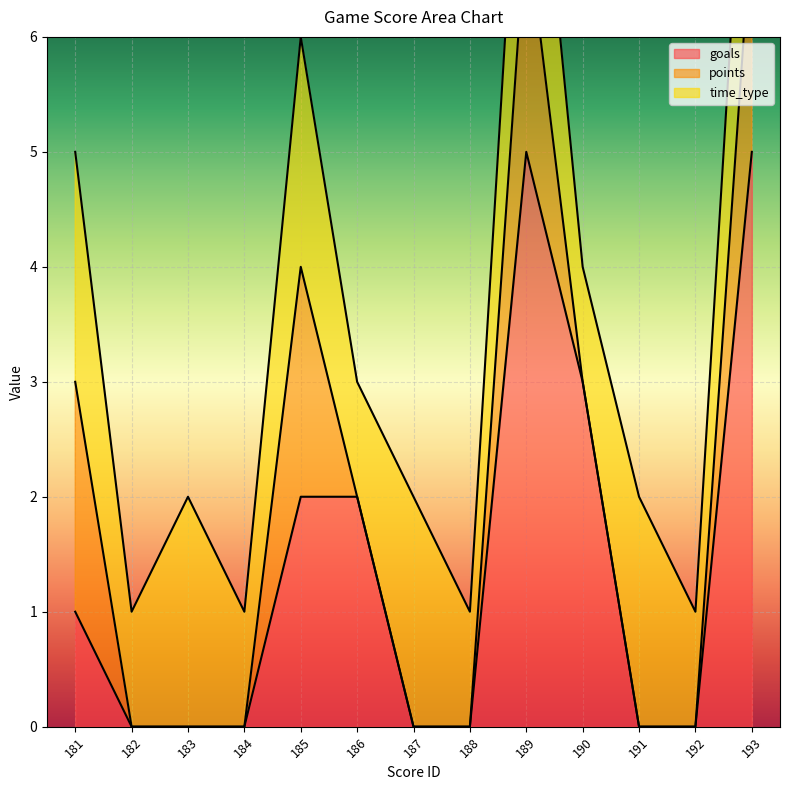

True or false: time_type has a value of 1 at 186.

True